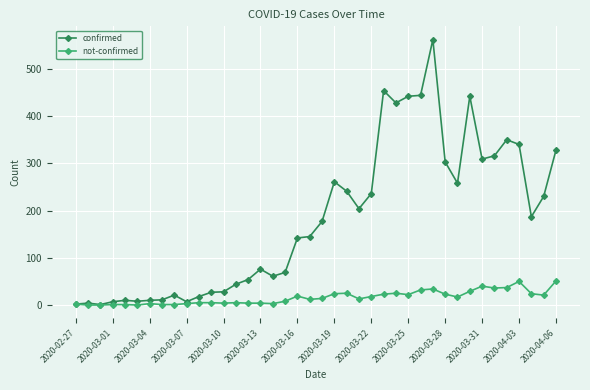

How many categories are shown in the chart?

40